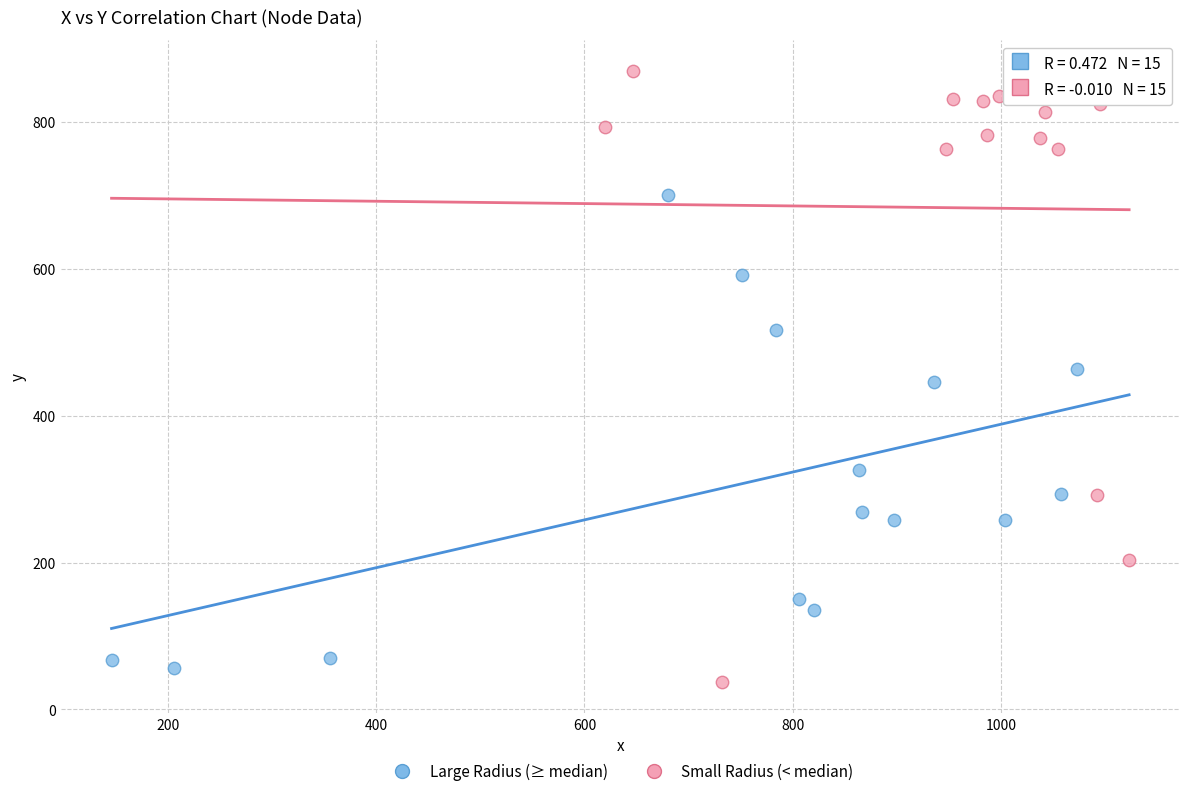

Which series reaches the maximum Y coordinate?

Small Radius (< median)